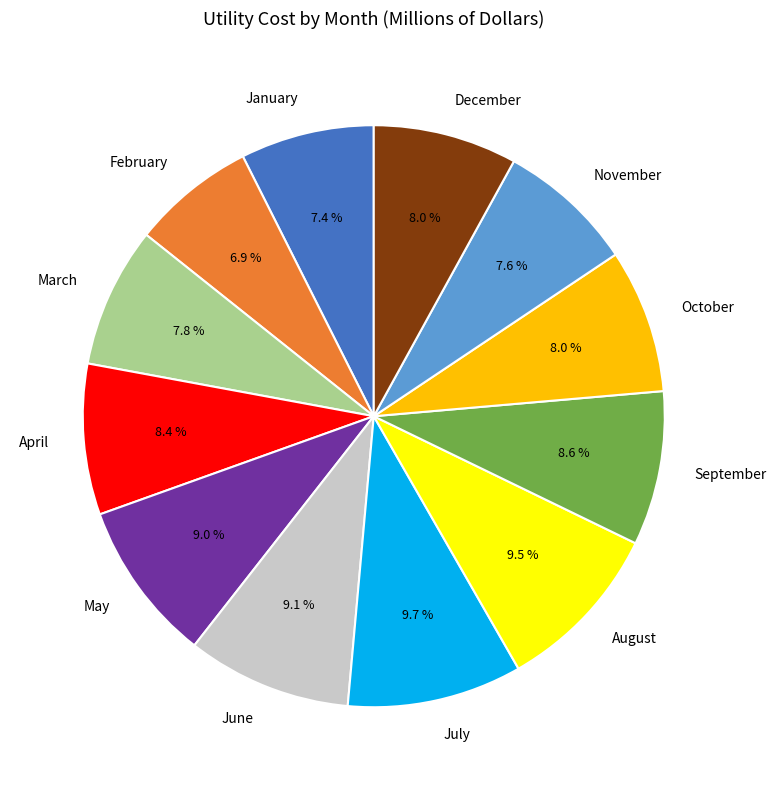

How many segments does this pie chart have?

12